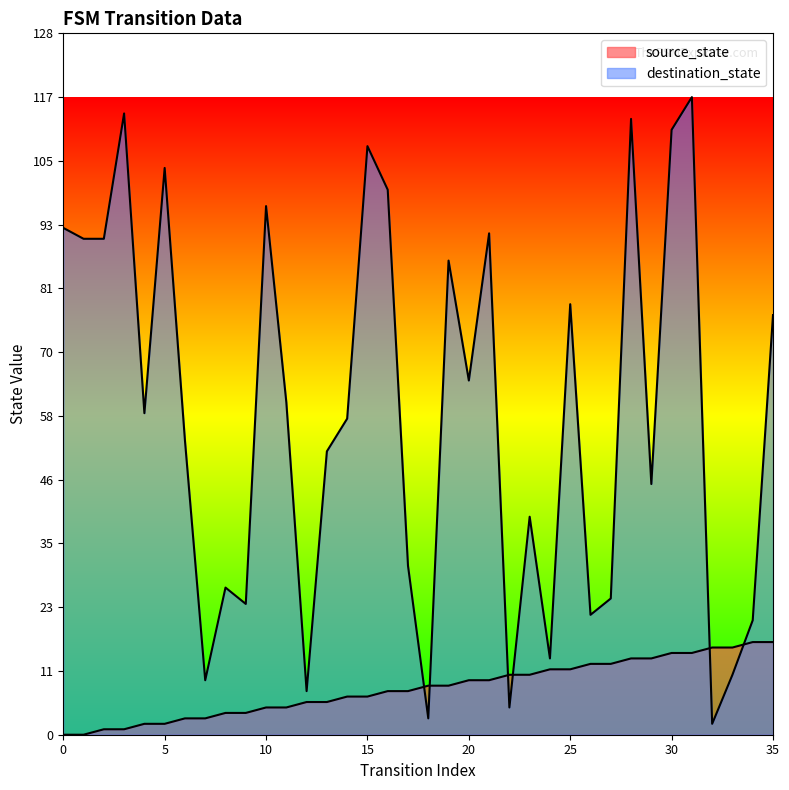

What is the value of the destination_state point at the 1st from the left?

93